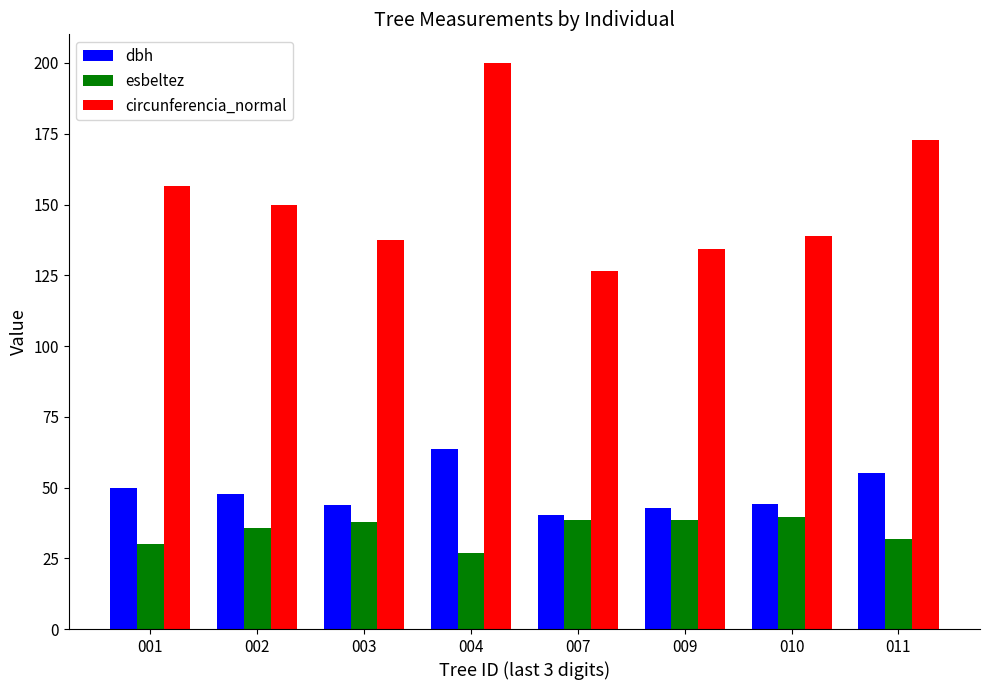

What is the value of the esbeltez bar at the 2nd from the left?

35.6